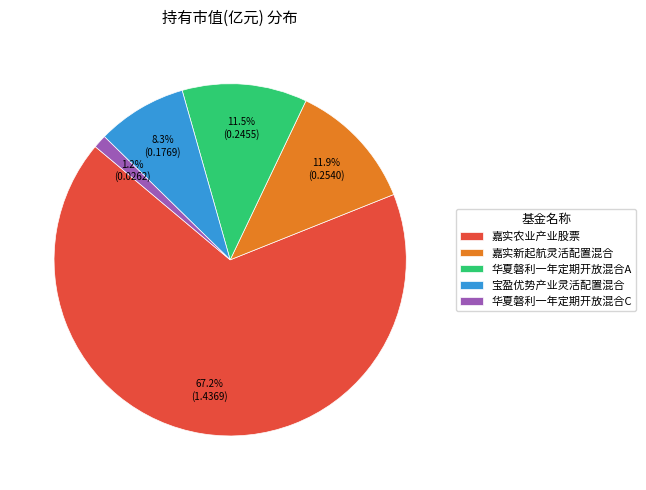

How many slices are in this pie chart?

5